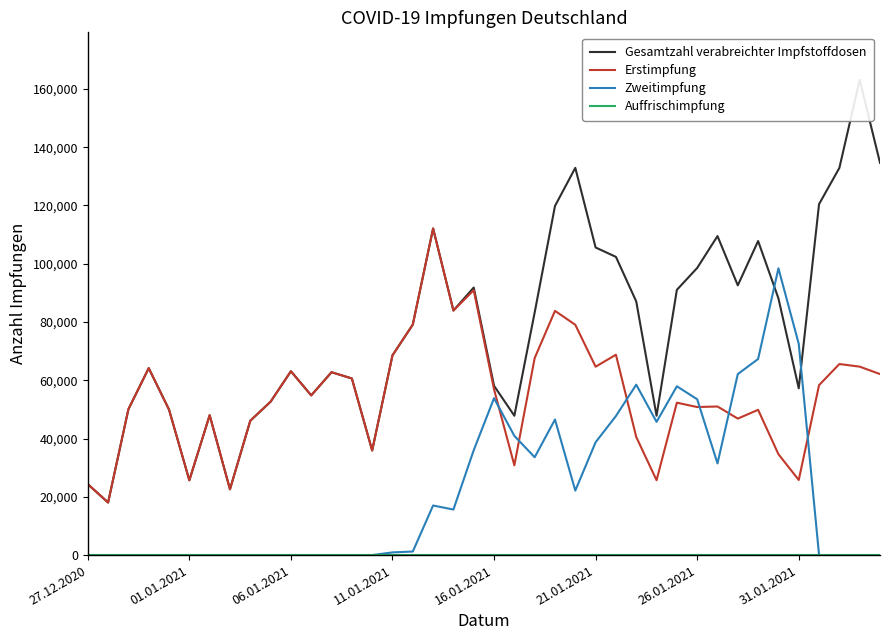

True or false: Zweitimpfung has more than 0 interior local peaks.

True